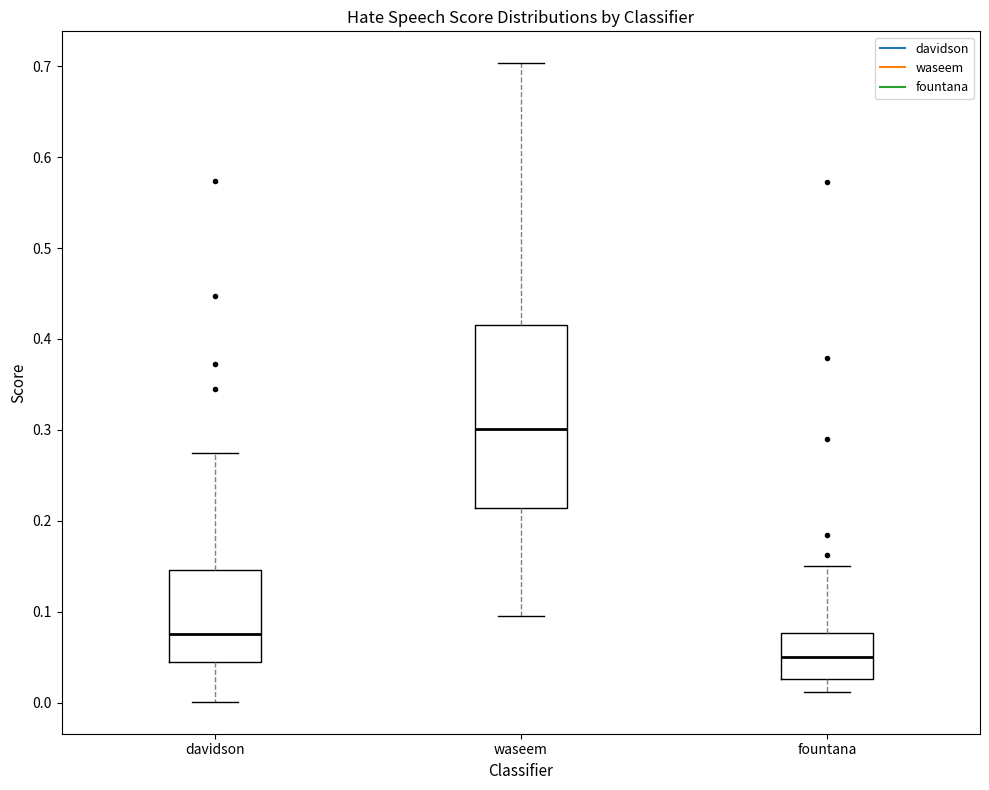

Comparing the boxes themselves (not the whiskers), which one is the tallest?

waseem